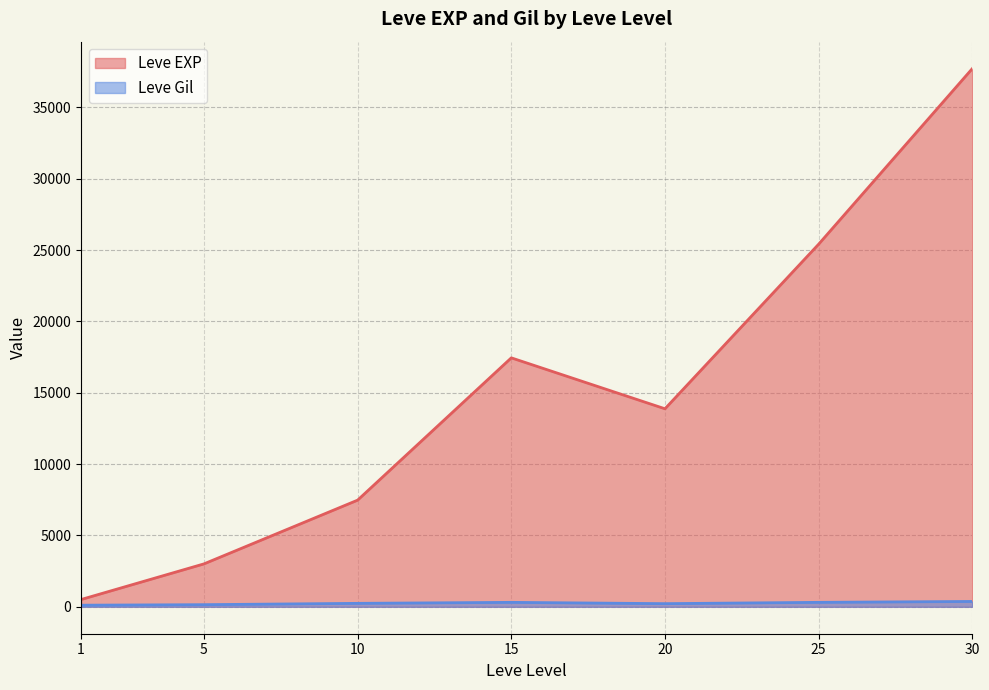

How many interior local peaks does the Leve EXP series have?

1